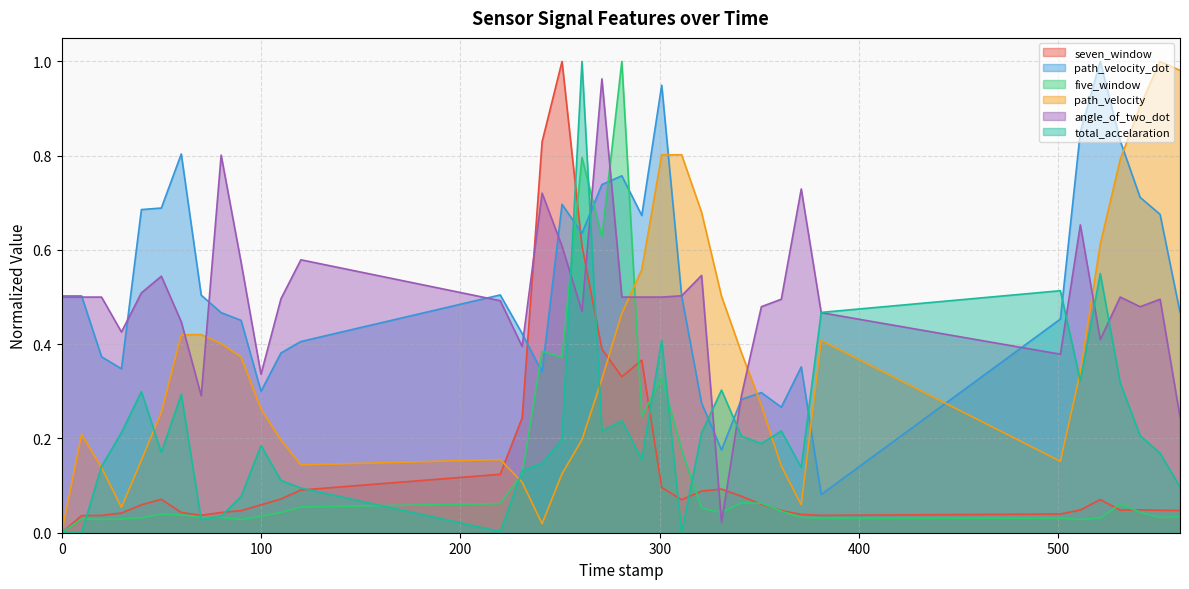

How many interior local valleys does the total_accelaration series have?

9